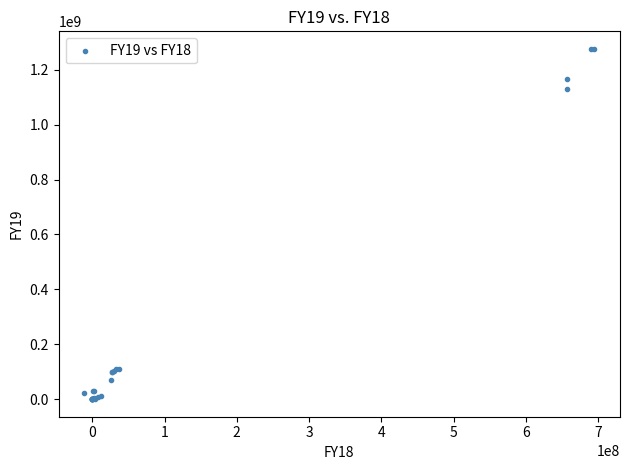

What Y value in the scatter plot is closest to 637847056?

1129433764.0